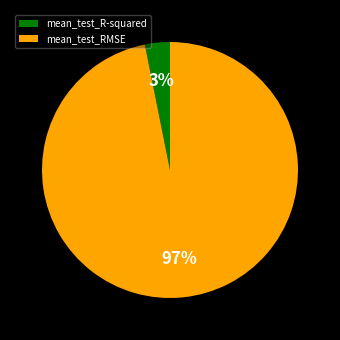

Rank the categories by value from lowest to highest.

mean_test_R-squared, mean_test_RMSE